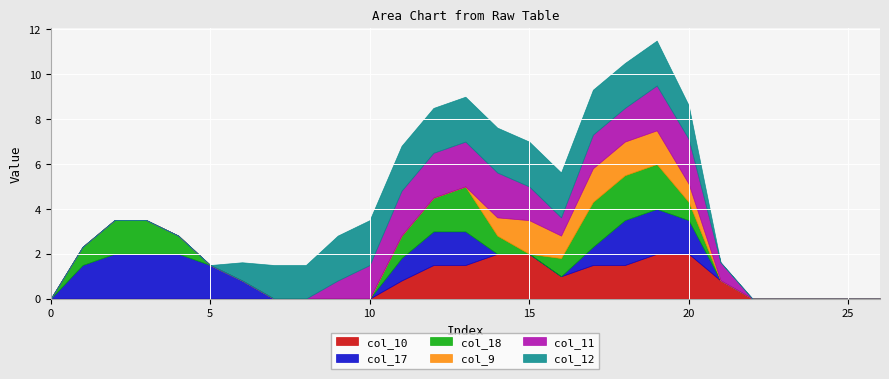

True or false: col_10 has a value of 0.0 at 5.

True